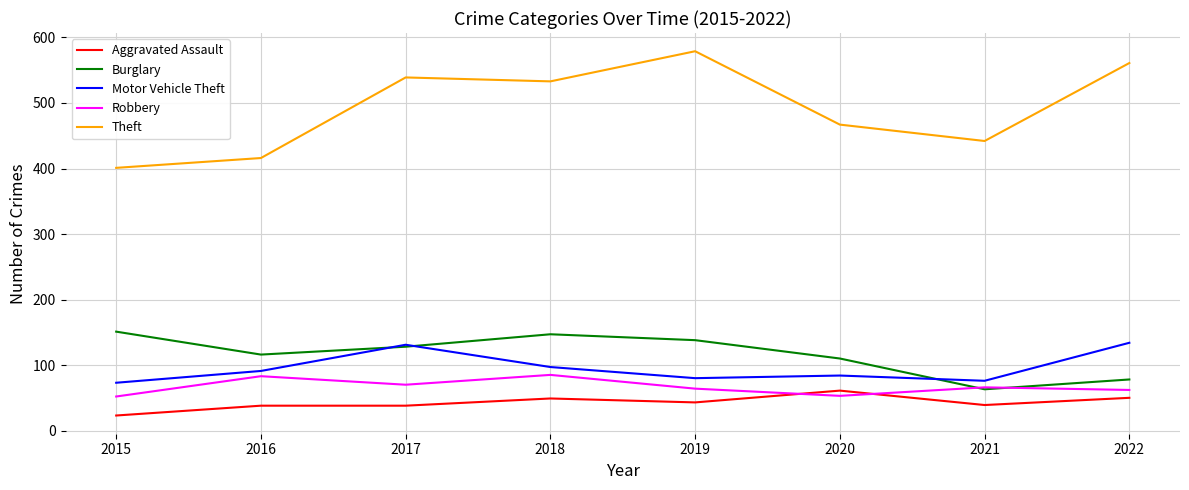

At which label does Burglary first exceed 128?

2015